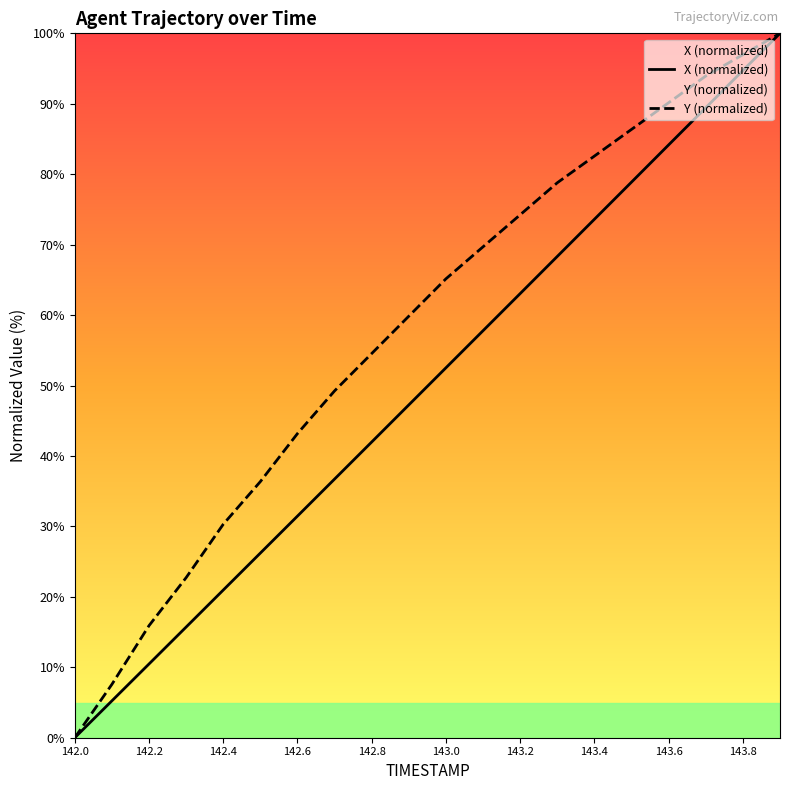

True or false: X (normalized) and Y (normalized) intersect in this chart.

False